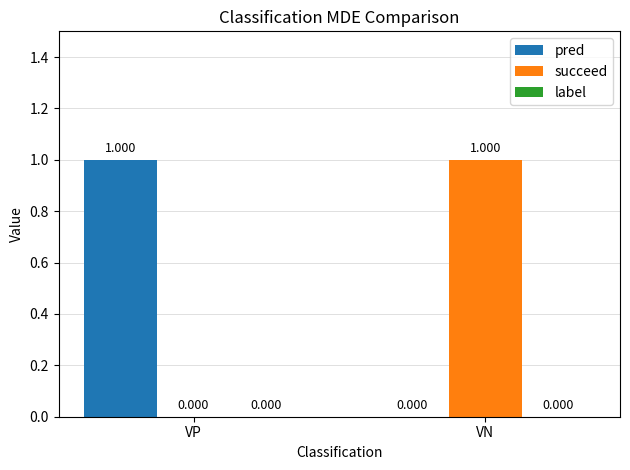

Which category has the highest value in the succeed series?

VN